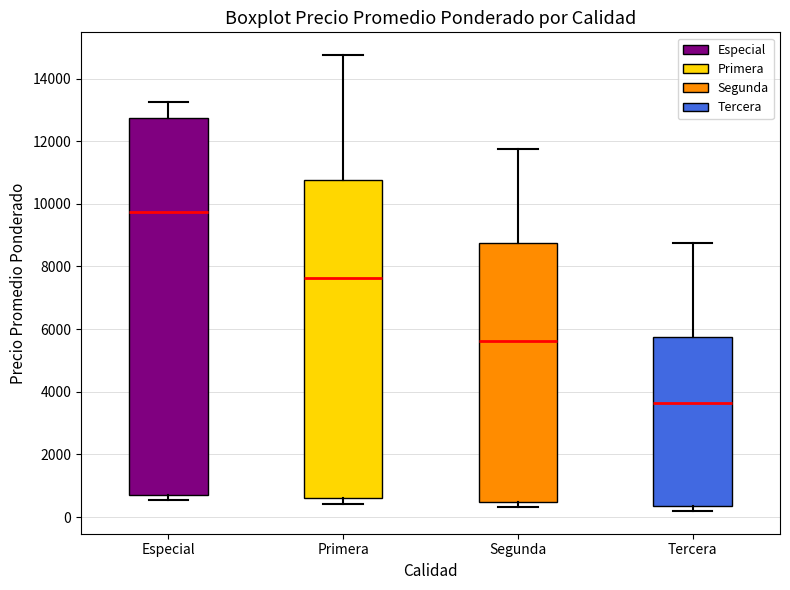

Reading left to right, transcribe this box plot: for each box, give where its median line is, the range the box spans, and where its two whiskers end, as read against the y-axis. The values are not printed on the chart, so give them approximately, as read against the axis.

Especial: median 9800, box 800 to 12800, whiskers 600 to 13200
Primera: median 7600, box 600 to 10800, whiskers 400 to 14800
Segunda: median 5600, box 400 to 8800, whiskers 400 (just below the box's lower edge) to 11800
Tercera: median 3600, box 400 to 5800, whiskers 200 to 8800